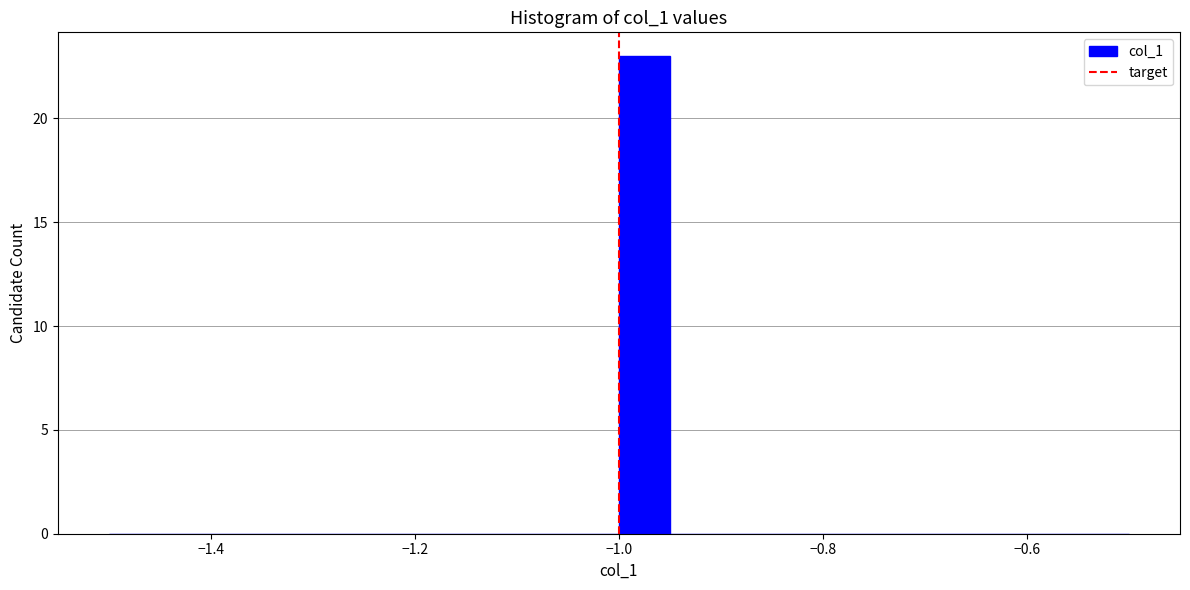

Read against the x-axis, roughly where is the centre of the tallest bar?

-0.98